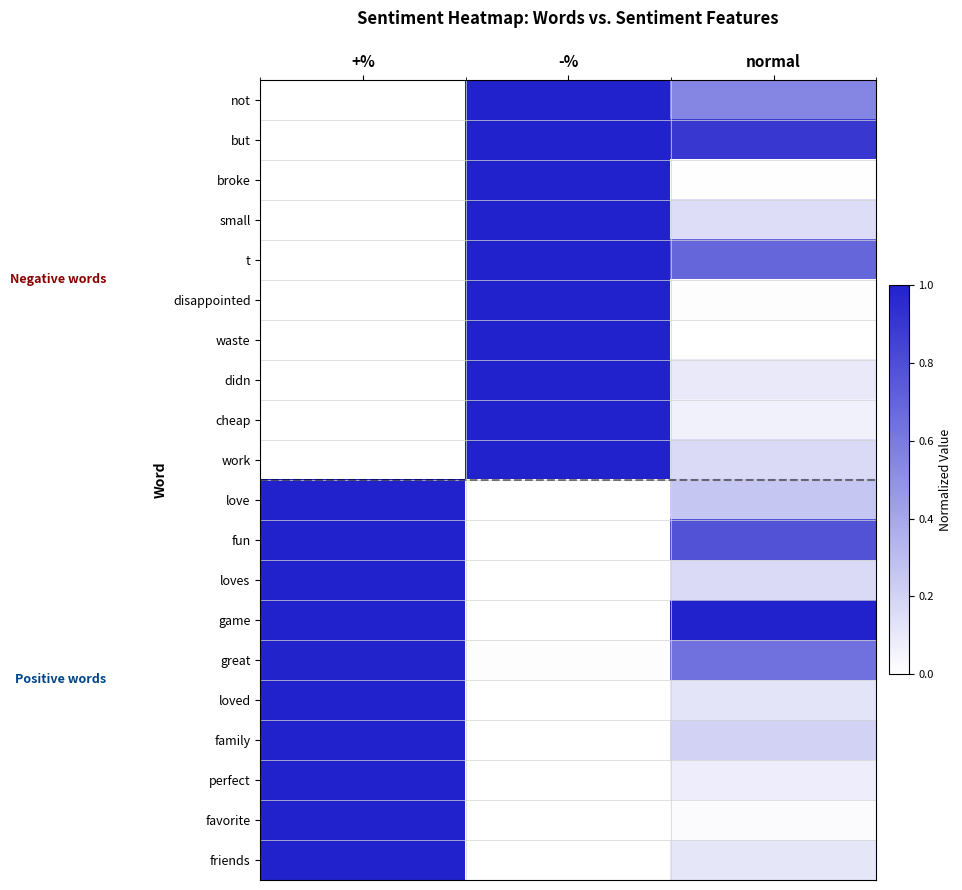

At which category is the sum across all series the highest?

-%